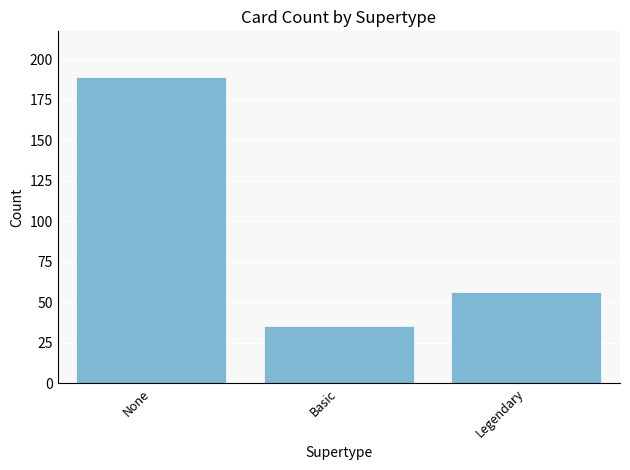

At which label does the data first exceed 56?

None